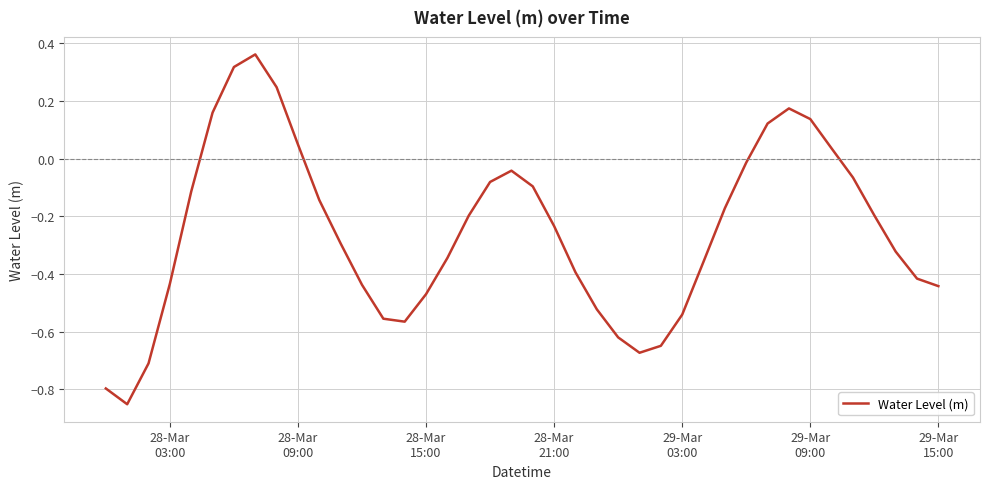

What is the difference between the maximum and minimum values?

1.2